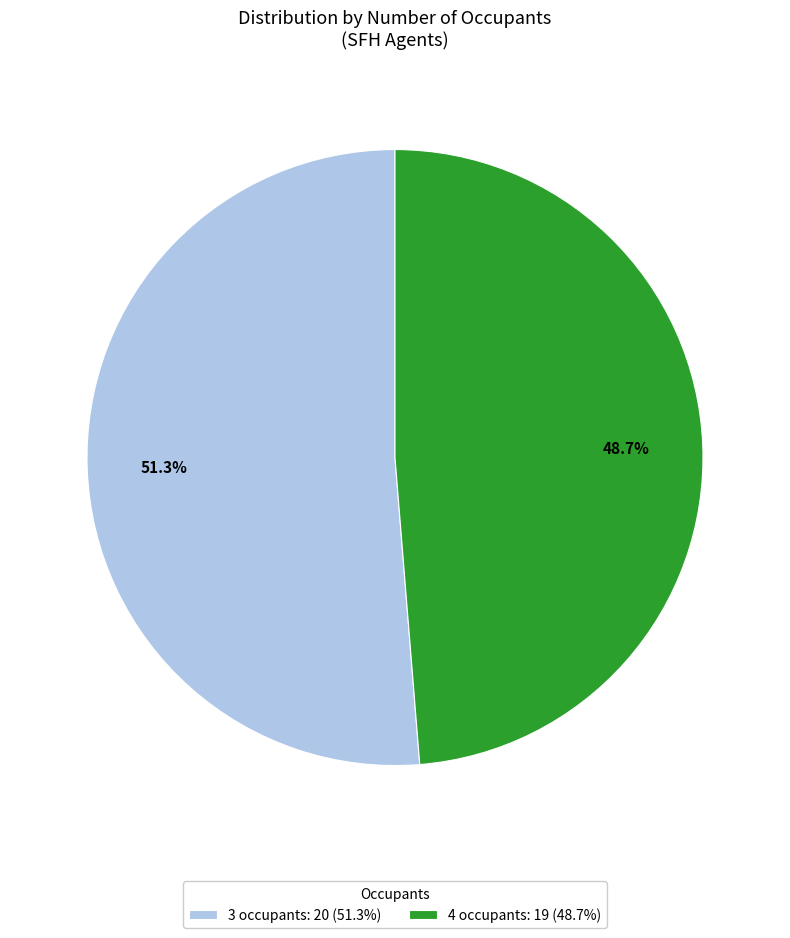

To the nearest percent, what is the average slice percentage?

50%